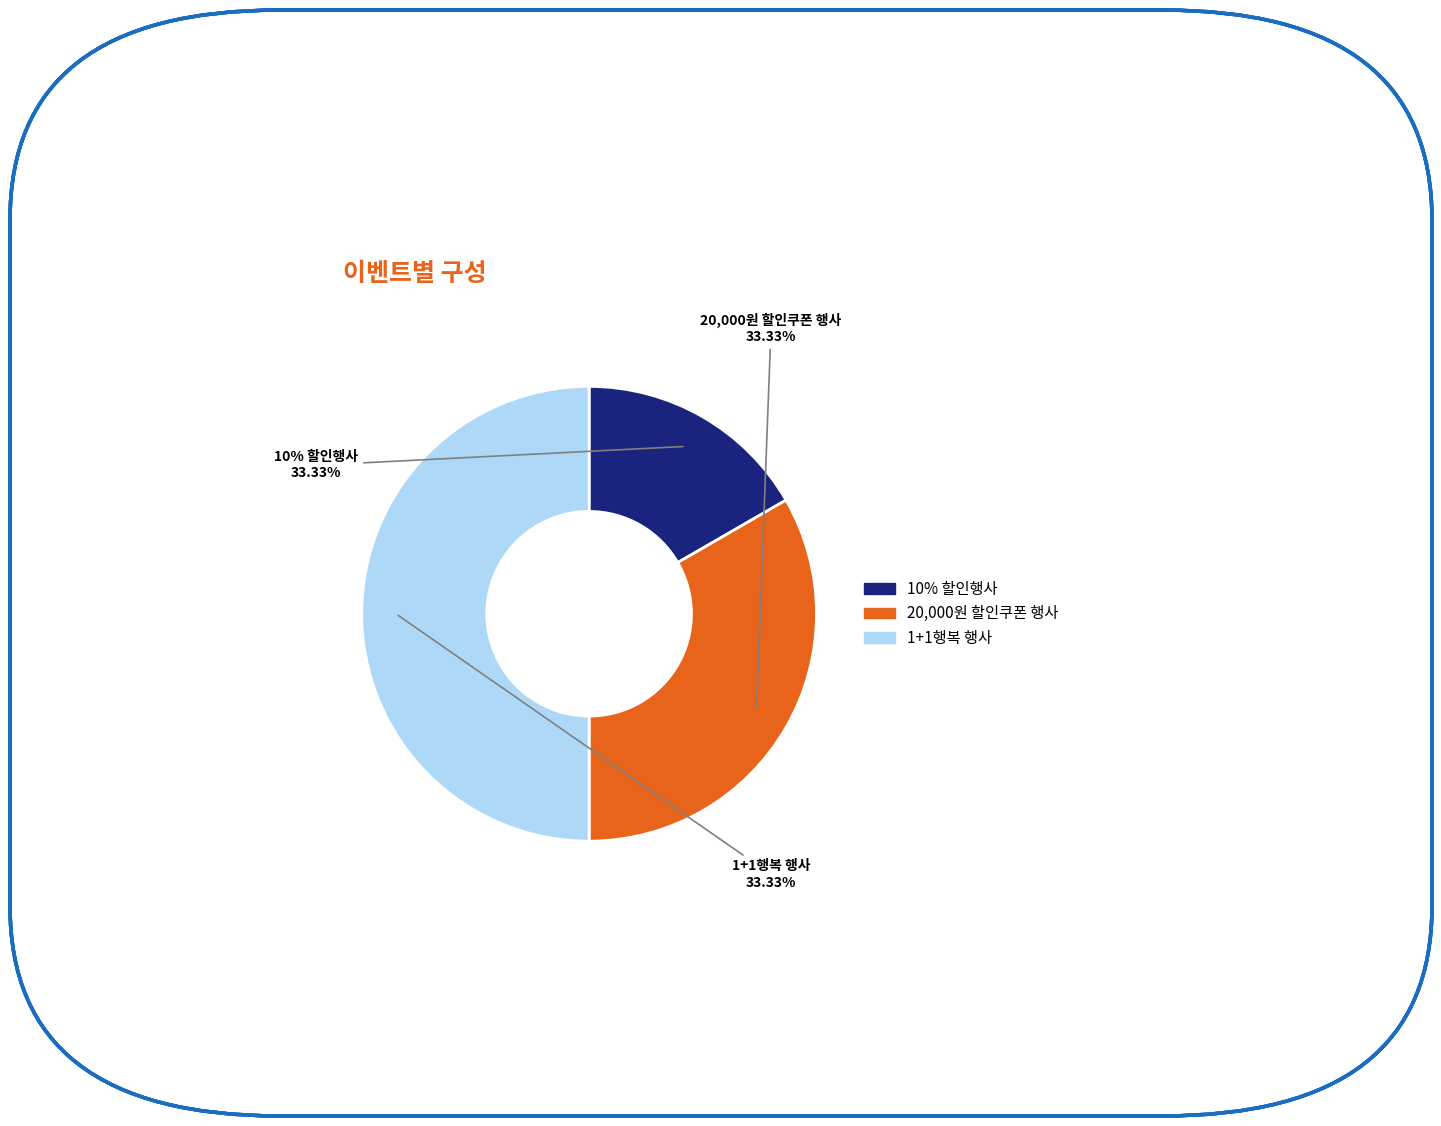

Is the sum of 20,000원 할인쿠폰 행사 and 1+1행복 행사 greater than half?

Yes